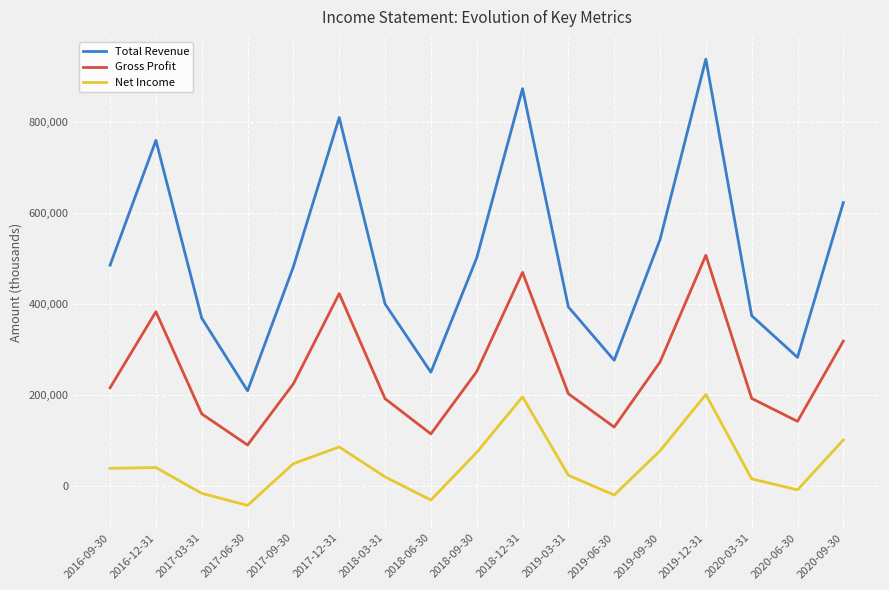

The value of Total Revenue at 2017-06-30 is 320084. True or false?

False